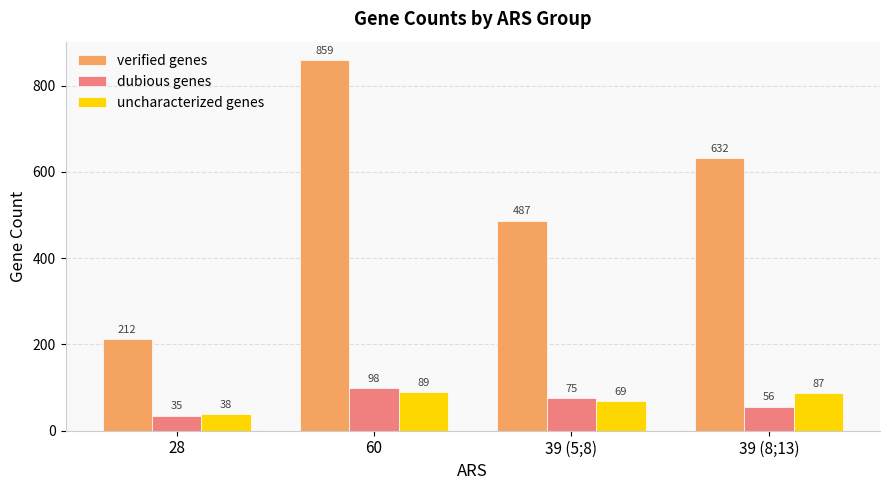

At which label does dubious genes reach its peak?

60